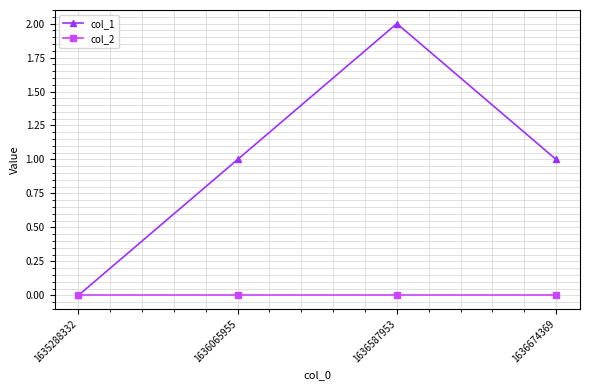

Rank the series by their average value, from highest to lowest.

col_1, col_2